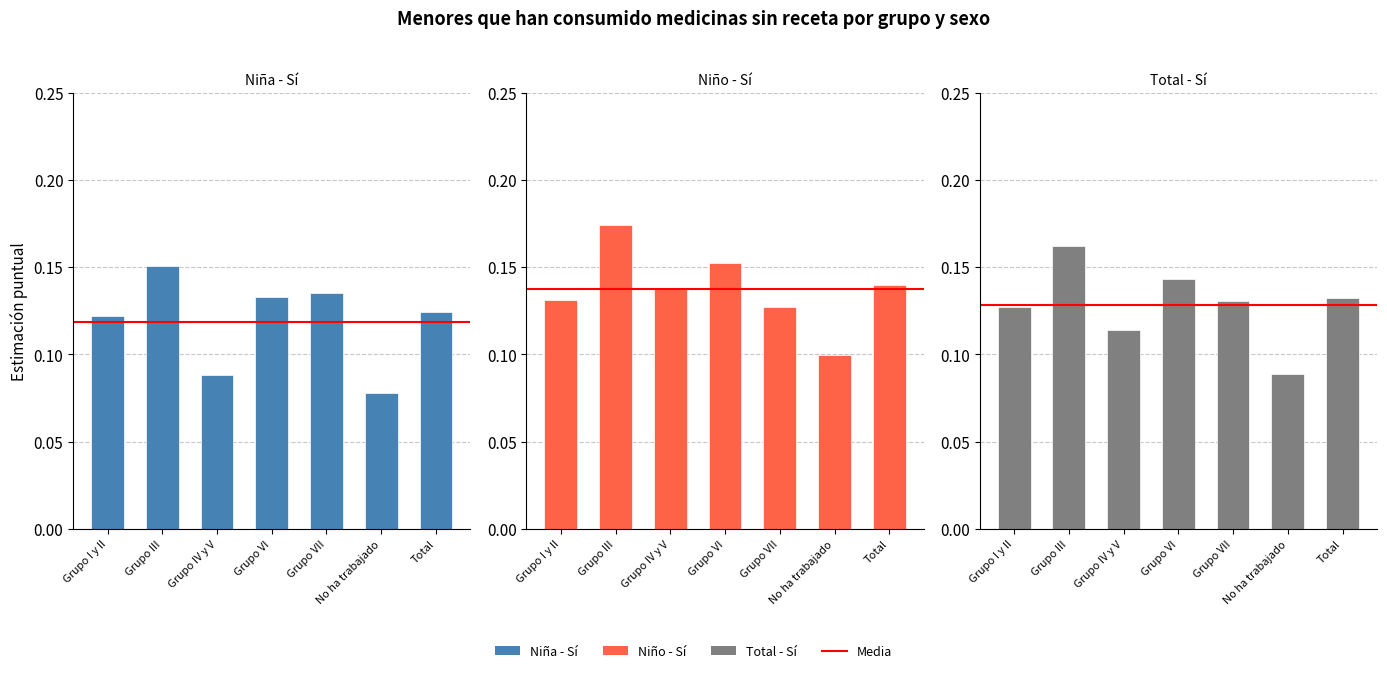

Which series has the largest total across all categories?

Niño - Sí